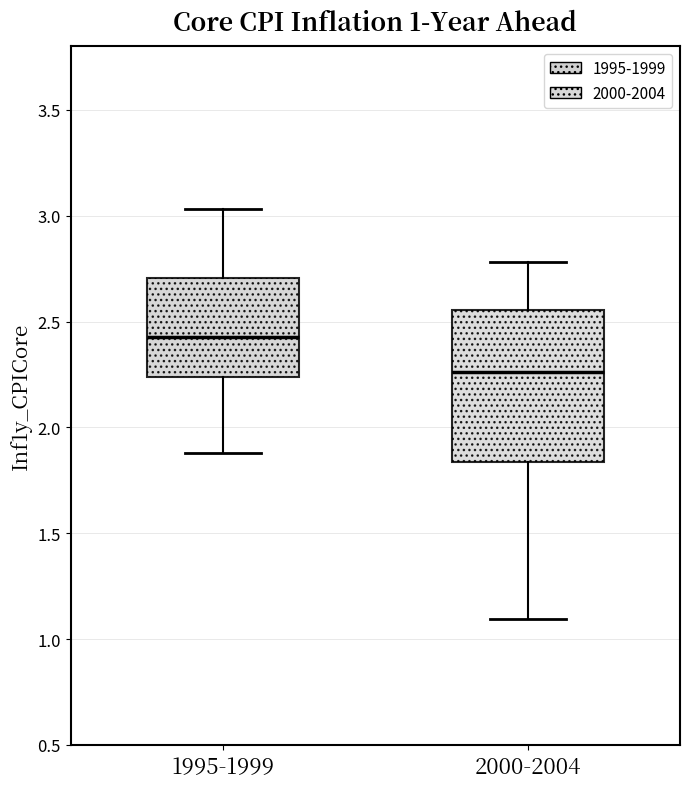

Which box has the highest median line?

1995-1999